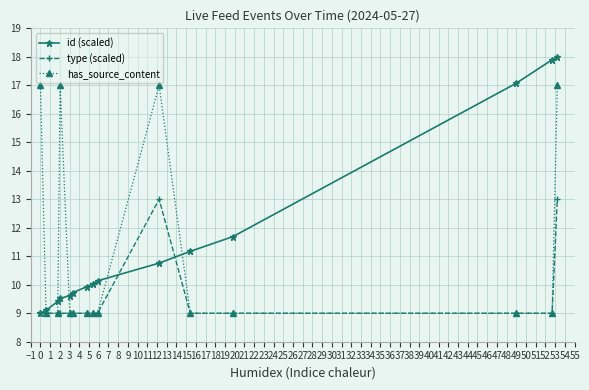

List the series in order of their overall mean, lowest first.

type (scaled), has_source_content, id (scaled)